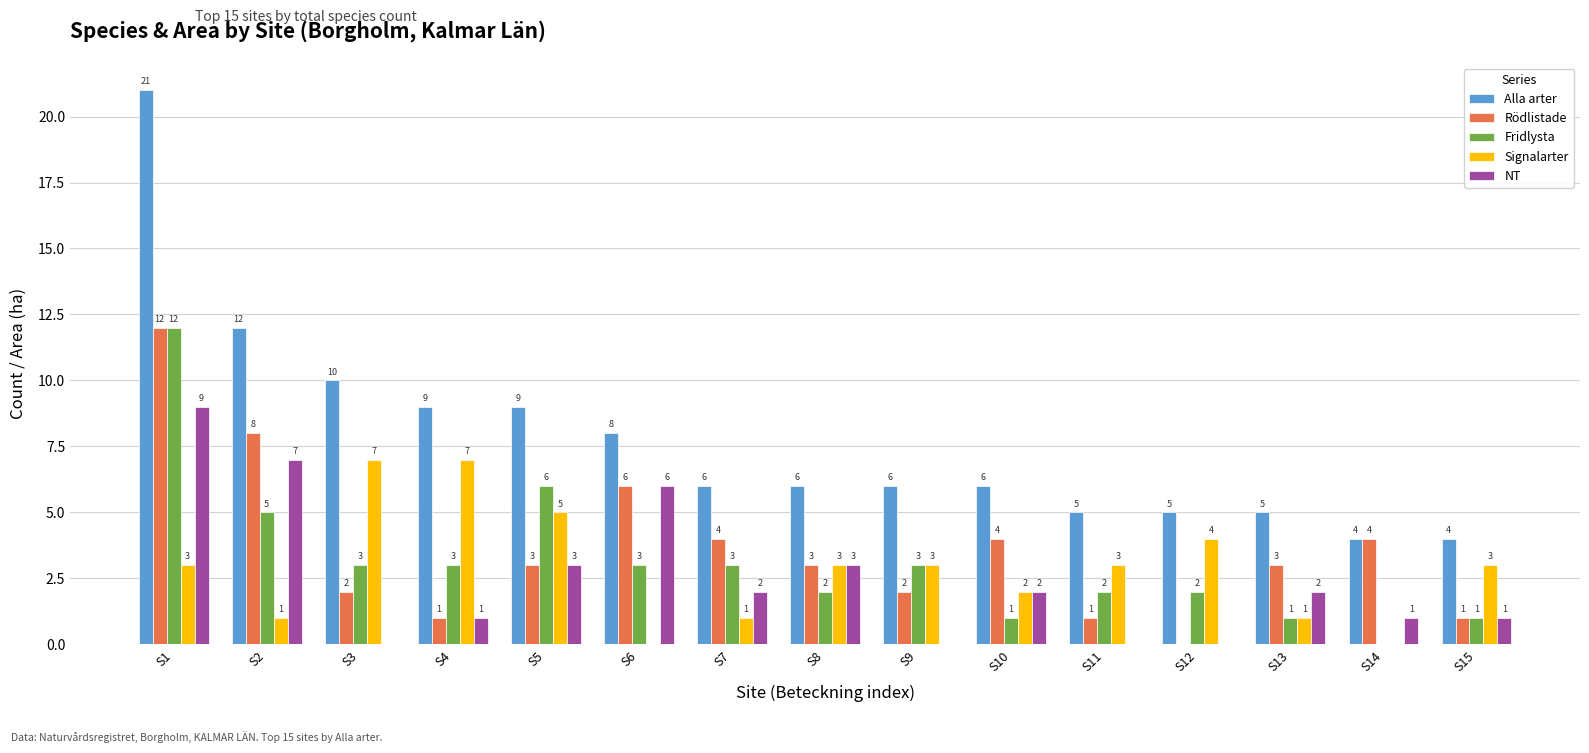

Which label corresponds to the largest value in the chart?

S1